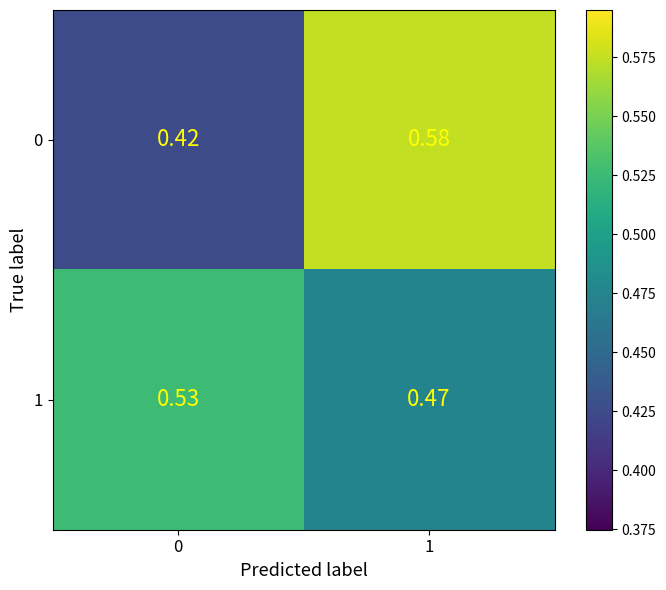

Rank the series at 0 from lowest to highest value.

0, 1